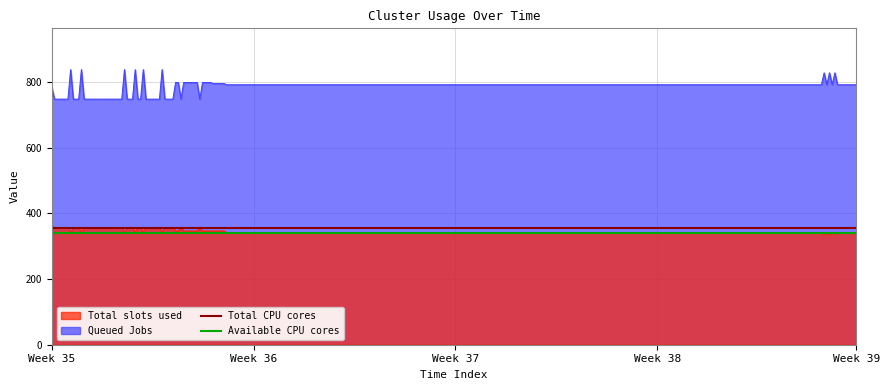

Which category has the lowest value across all series?

Week 35